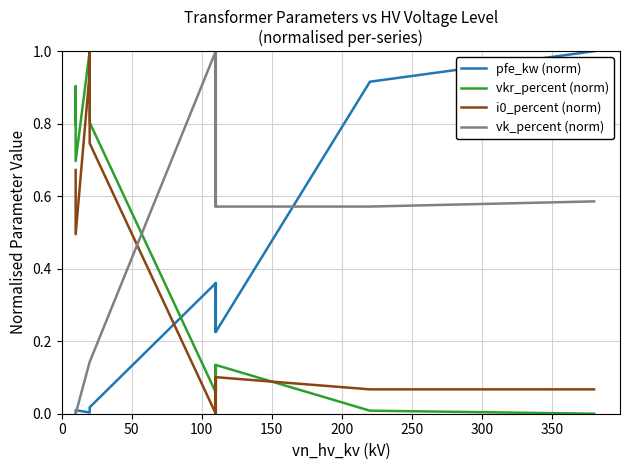

How many times do vk_percent (norm) and i0_percent (norm) cross each other?

1